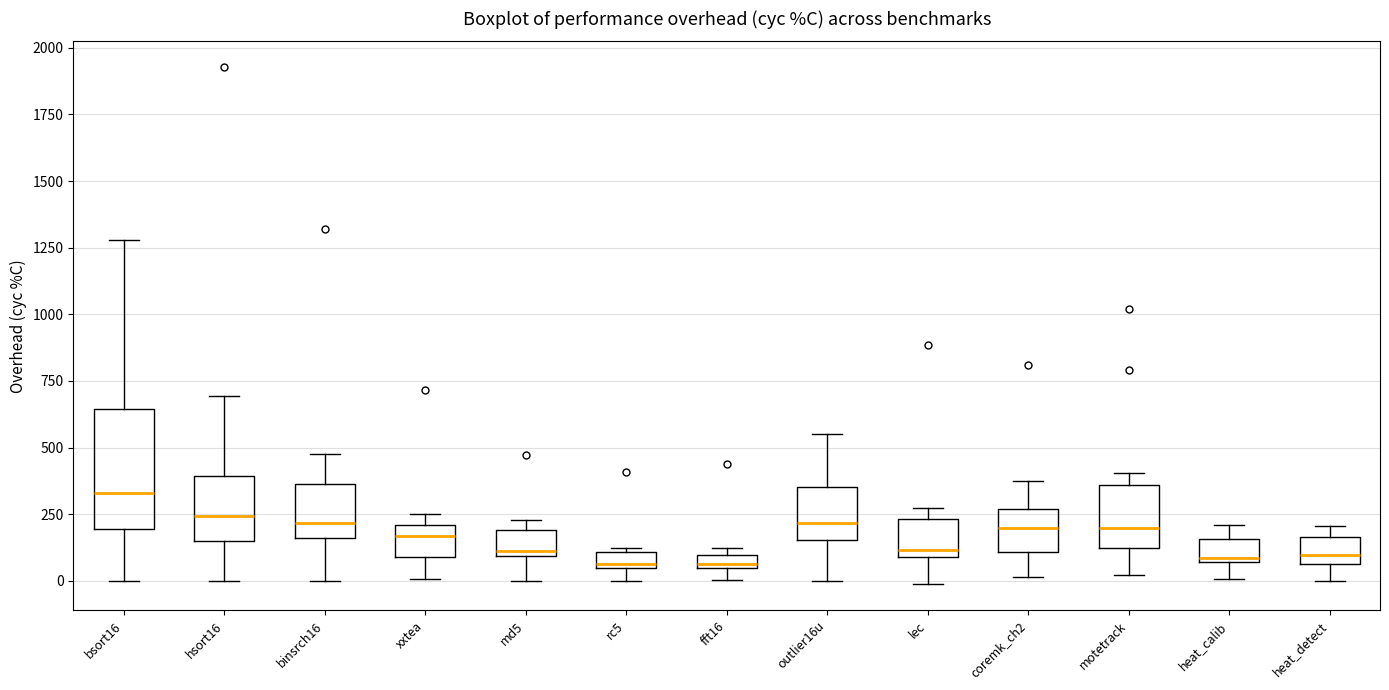

Where is the lower edge of the box for bsort16 on the y-axis? The values are not printed on the chart, so give them approximately, as read against the axis.

200